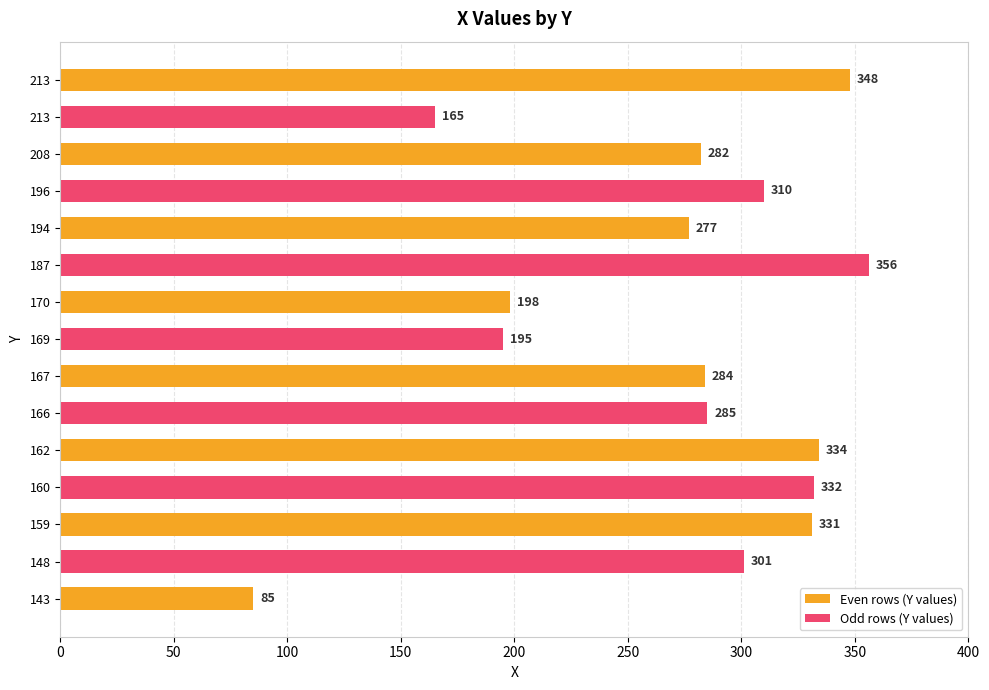

At which label is Even rows (Y values) closest to 216?

170